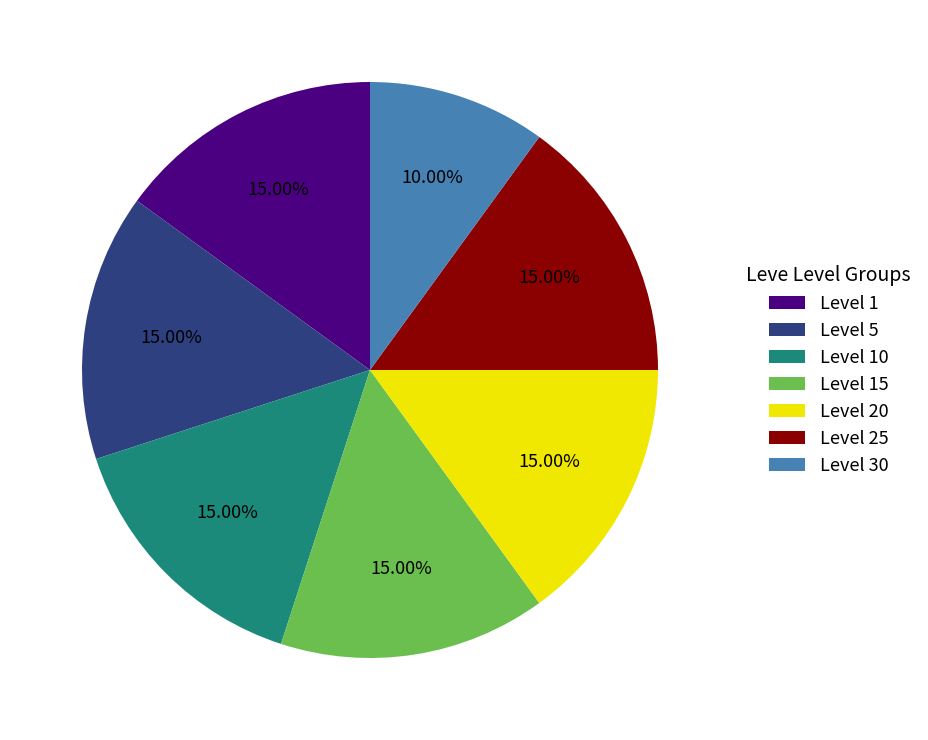

Does Level 30 represent more than half of the total?

No